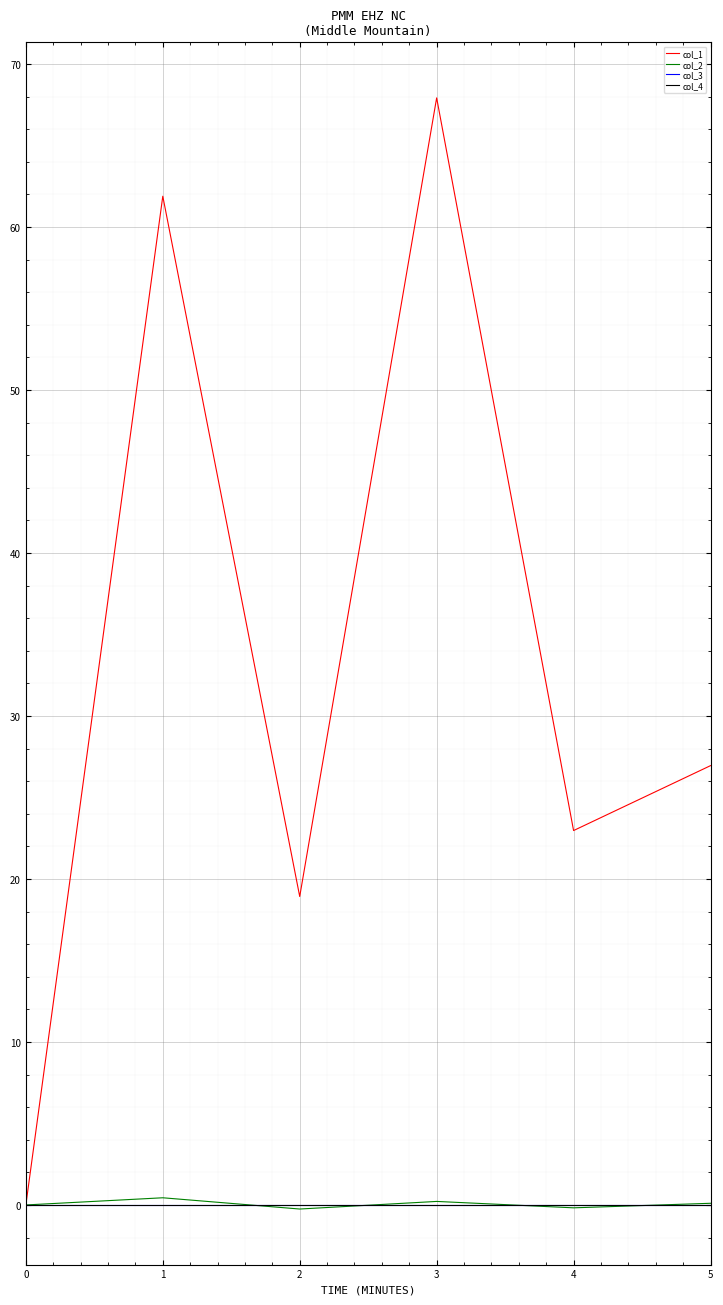

Where does the col_1 series first go above 26?

1